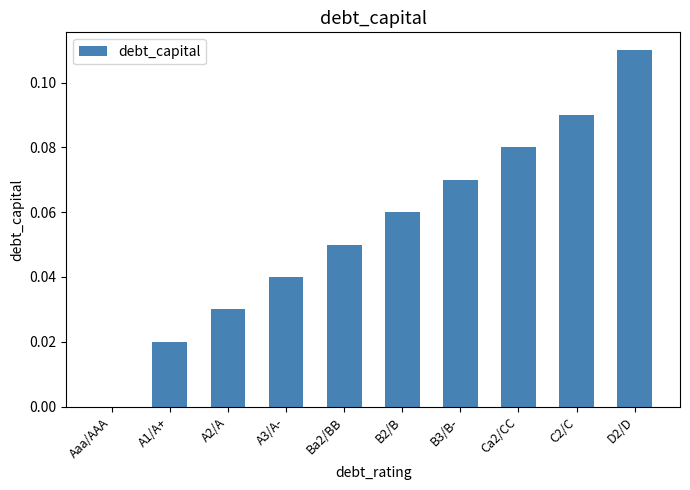

The value at A3/A- is 0.1. True or false?

False